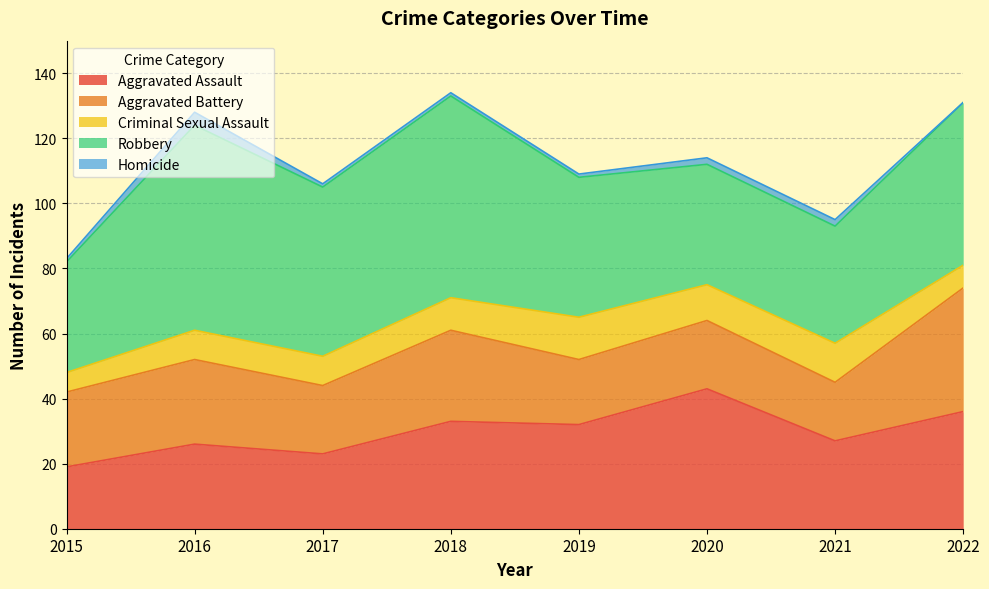

True or false: Aggravated Battery and Homicide intersect in this chart.

False